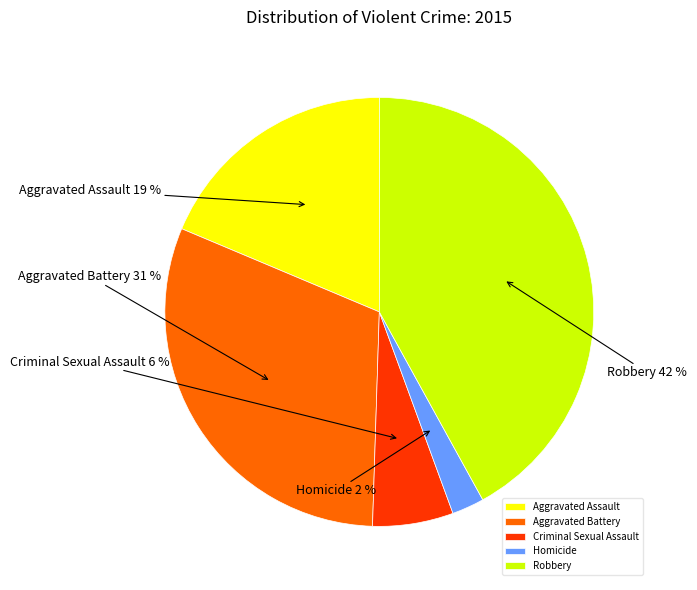

What is the ratio of the value at Aggravated Assault to the value at Aggravated Battery?

0.6